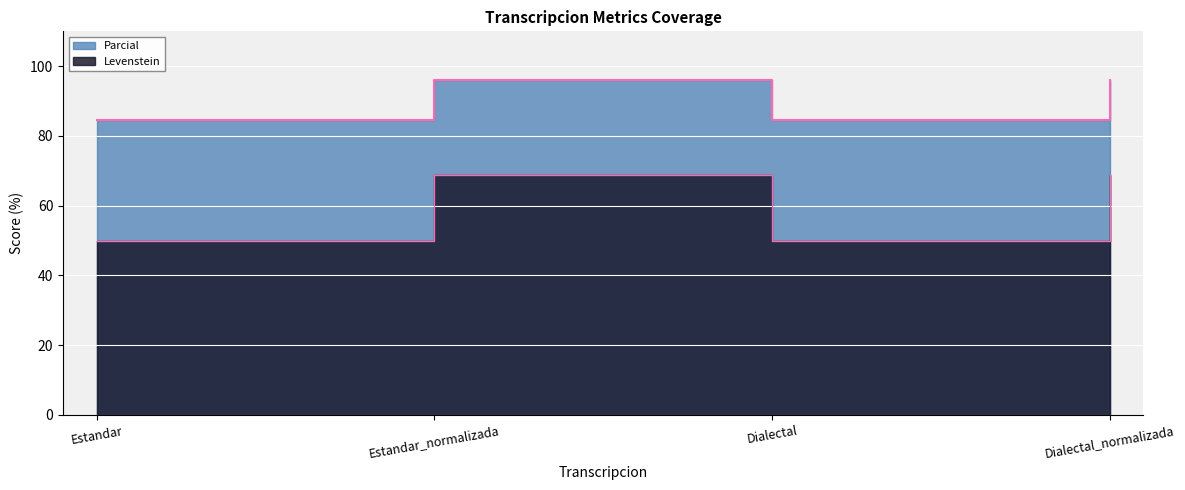

At which category does Parcial reach its first local valley?

Dialectal